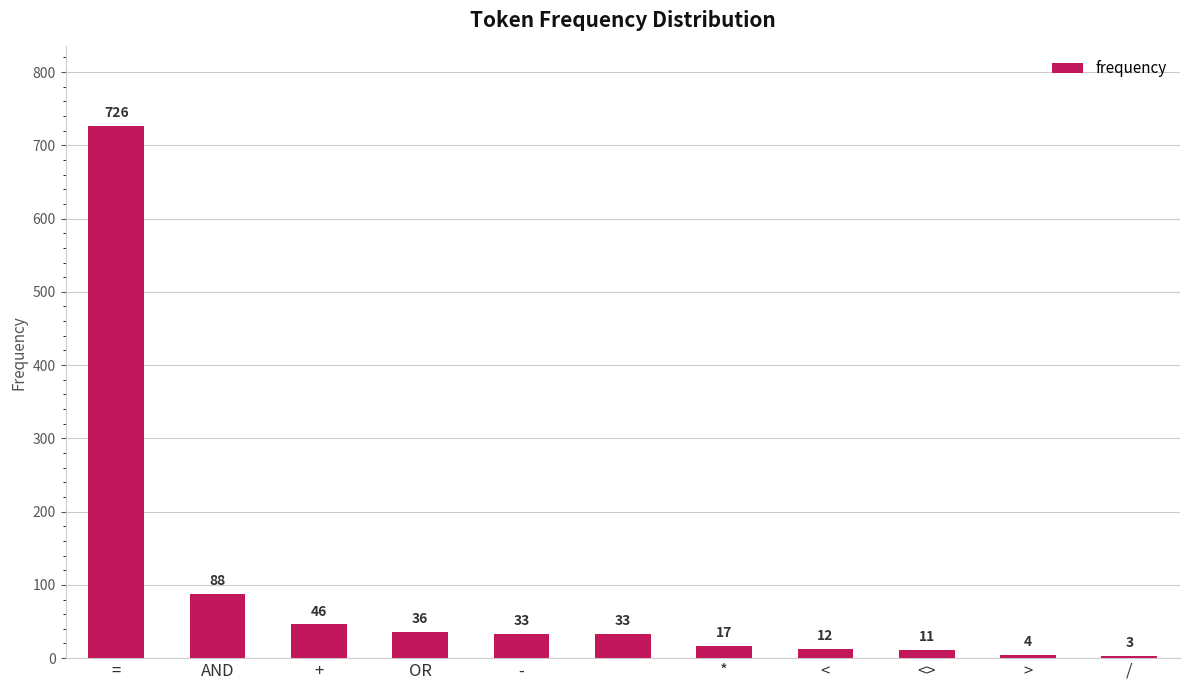

Reading left to right, what are all the values shown in this chart?

726	88	46	36	33	33	17	12	11	4	3